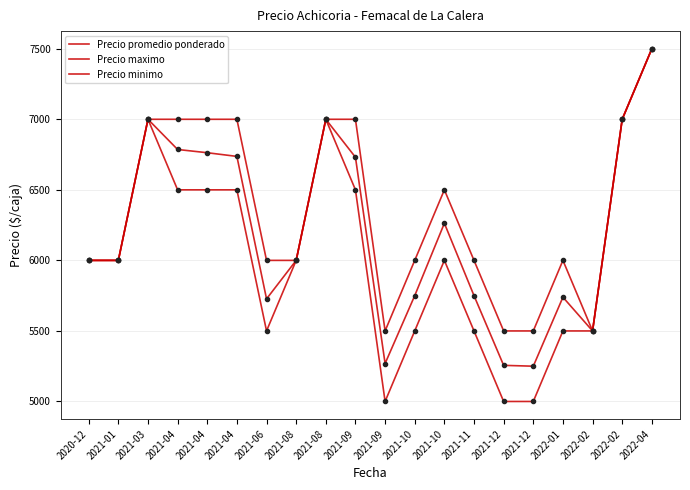

Is this an area chart (filled region under the line)?

No